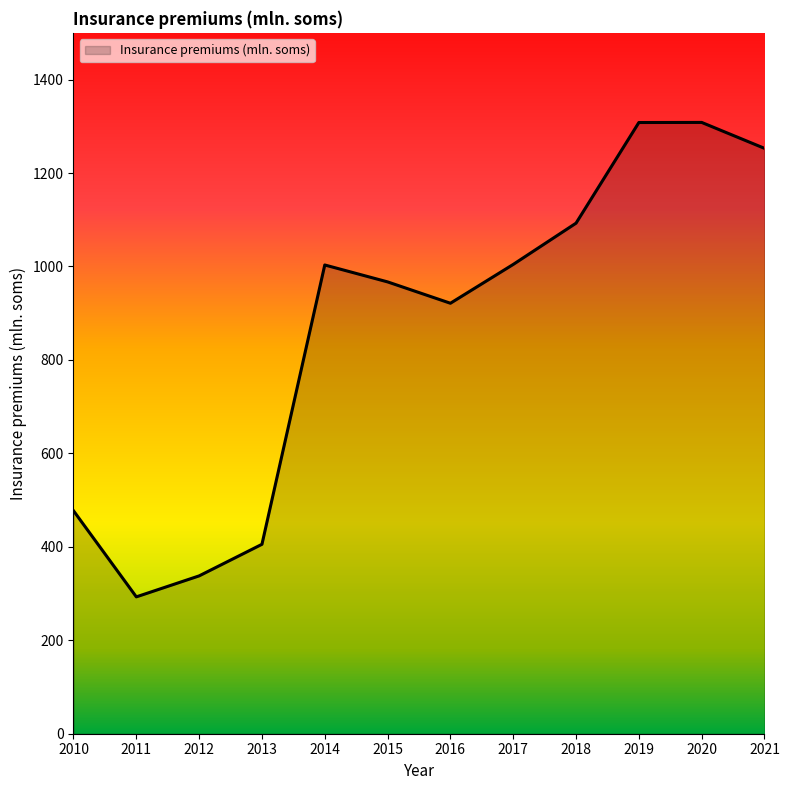

How many interior local valleys (lower than both neighbors) does the data have?

2